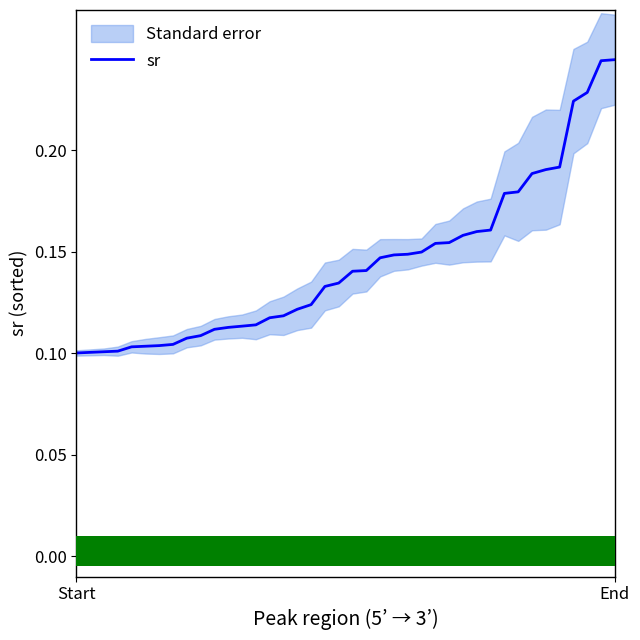

What is the smallest value displayed?

0.1